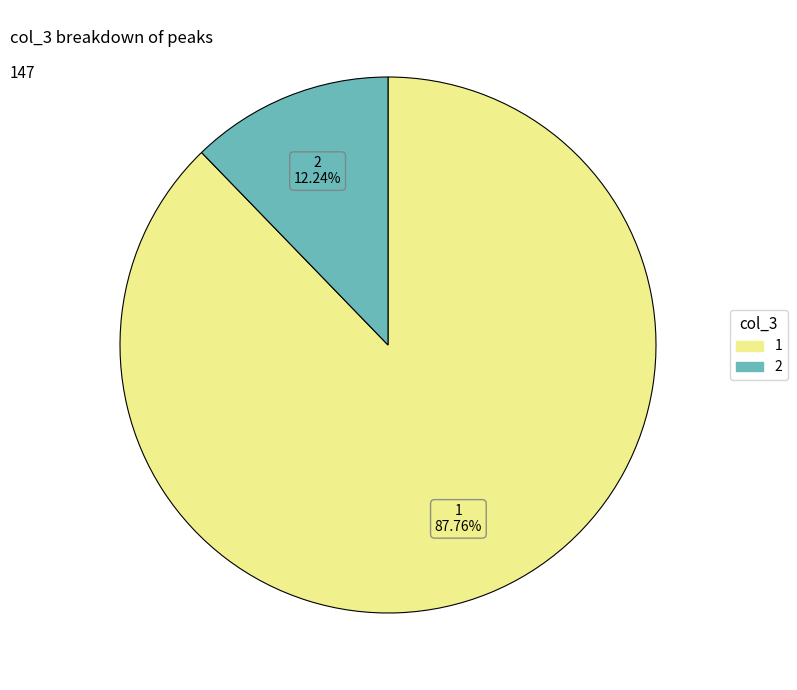

Approximately how many times larger is the value at 2 compared to 1?

0.1